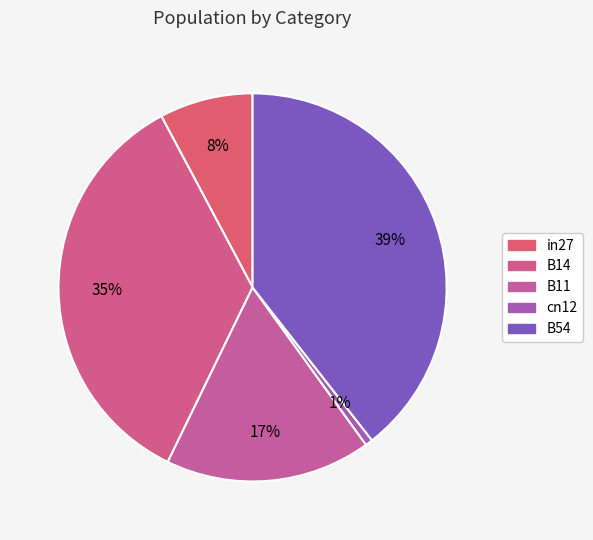

What is the change in value from B11 to cn12?

-0.3